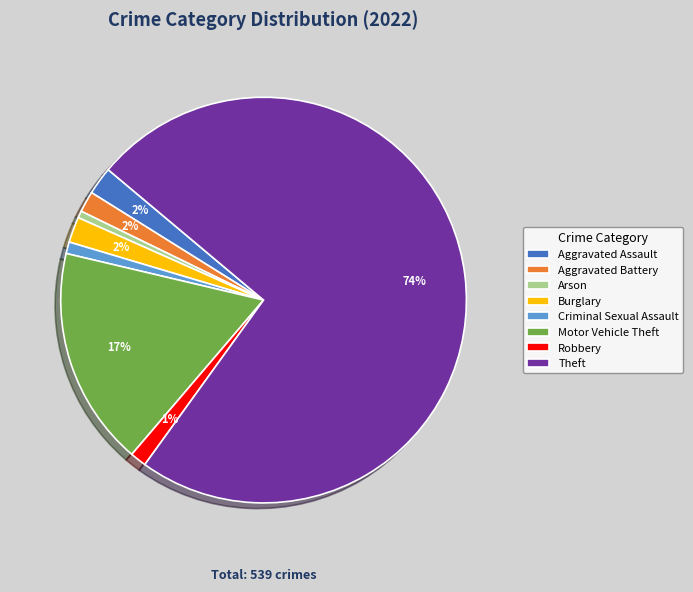

Which slice is the largest?

Theft